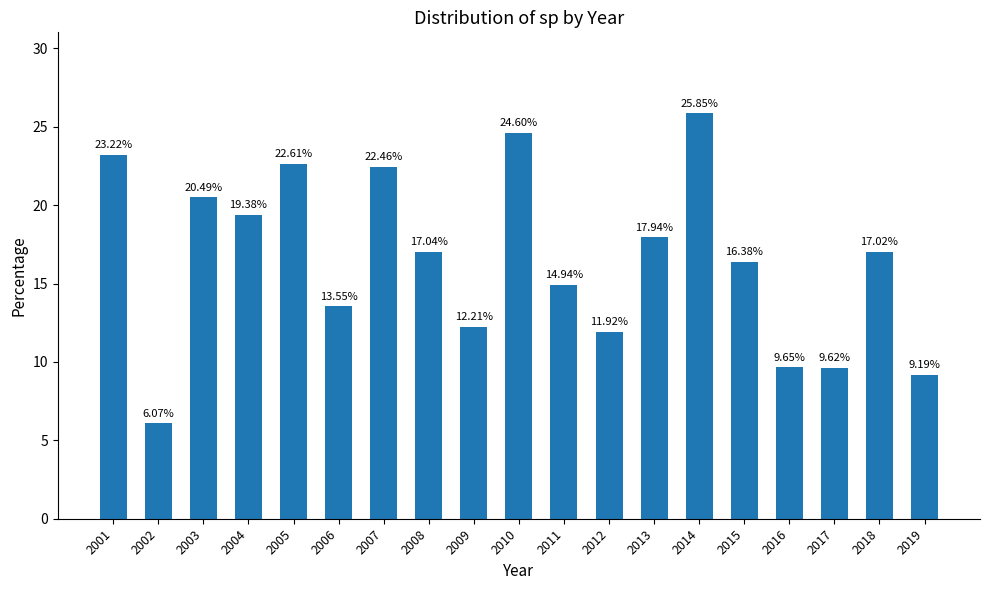

Are the bars horizontal?

No